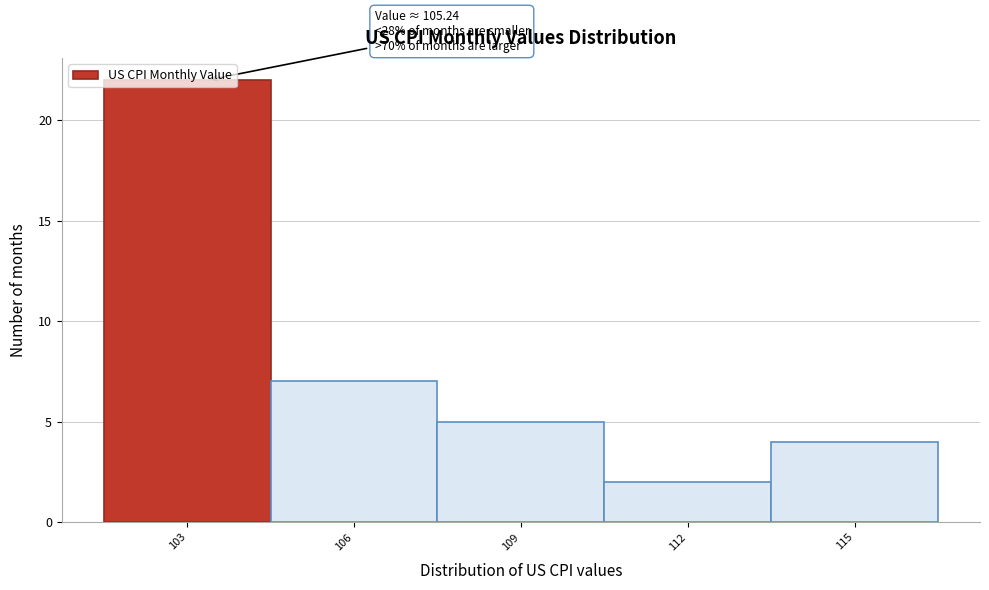

Which category has the lowest value across all series?

112